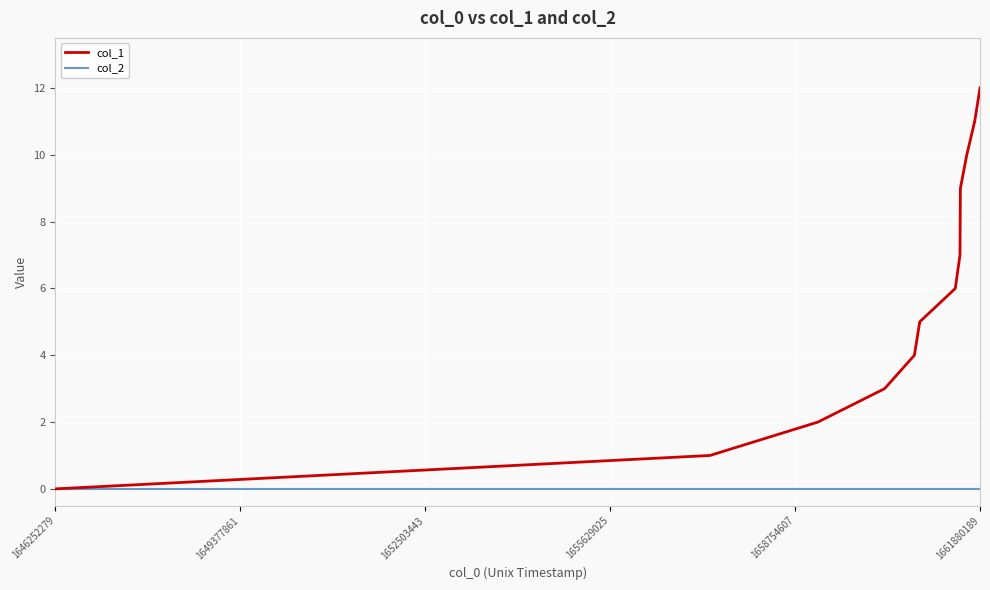

Which series has the largest total across all categories?

col_1